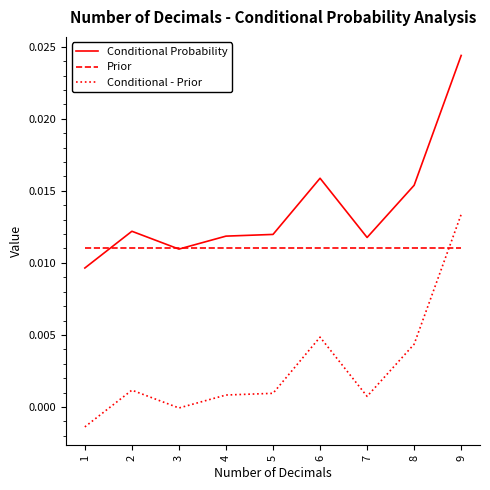

The Prior series shows 0.0 at 2. True or false?

True